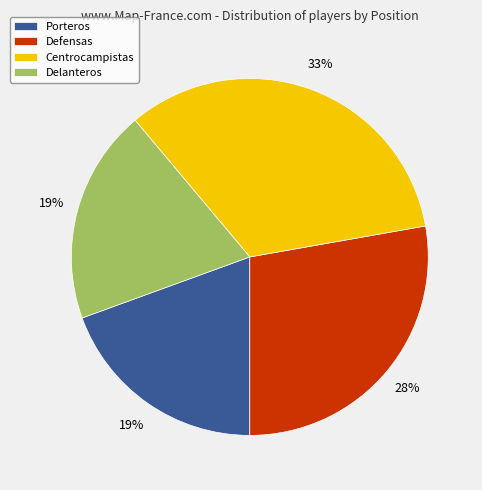

To the nearest percent, what is the average slice percentage?

25%